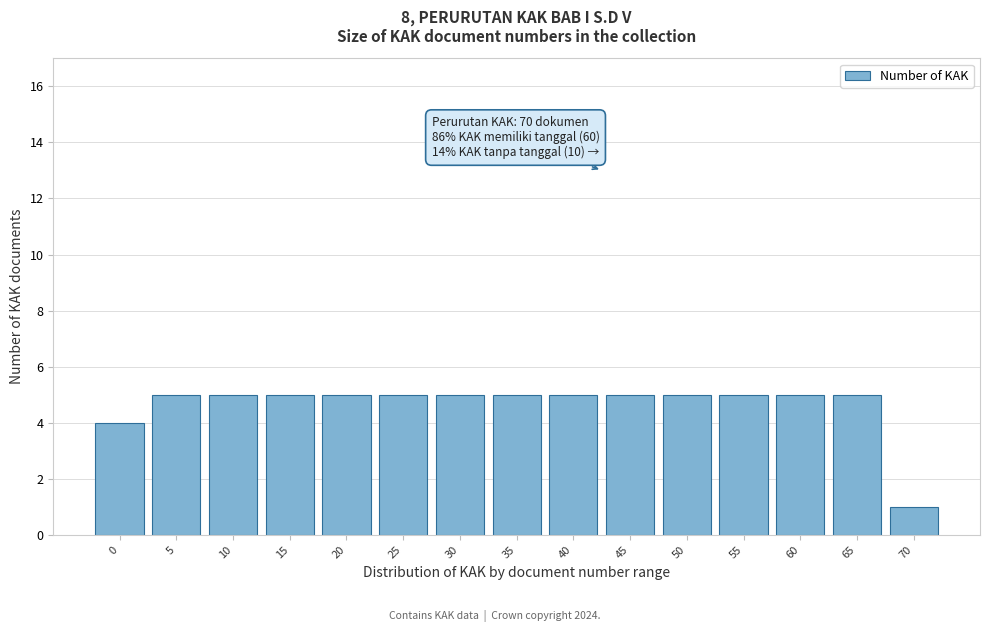

Reading left to right, list all the values displayed in this chart.

4	5	5	5	5	5	5	5	5	5	5	5	5	5	1